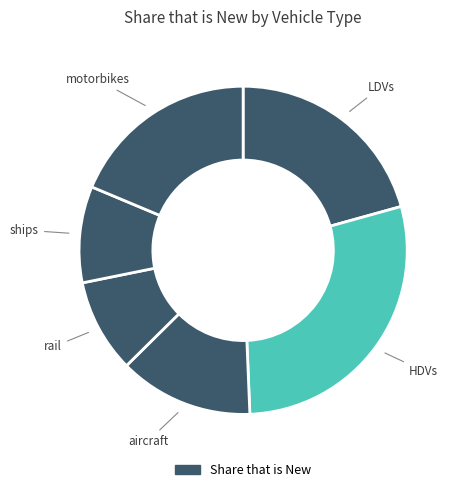

Is there any slice that represents more than half of the pie?

No